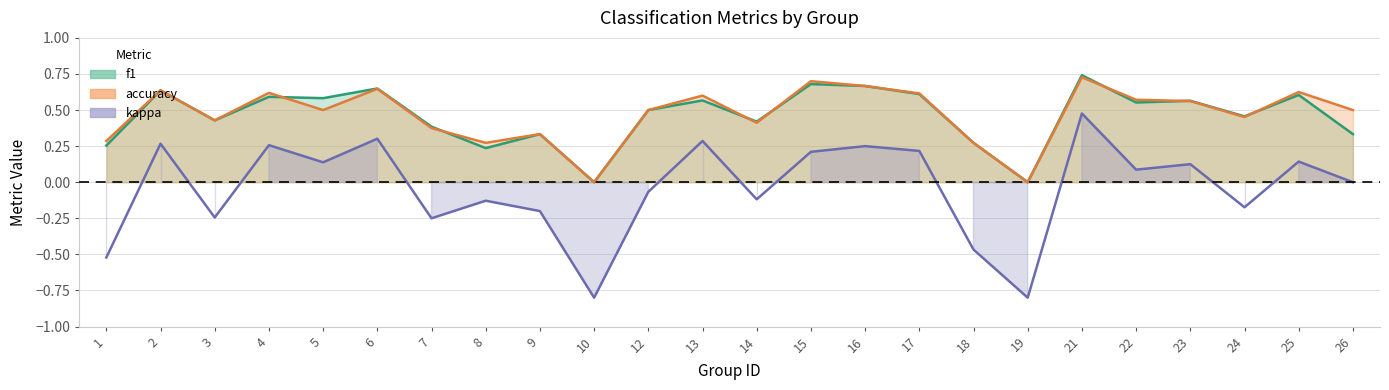

Which series has the largest total across all categories?

accuracy